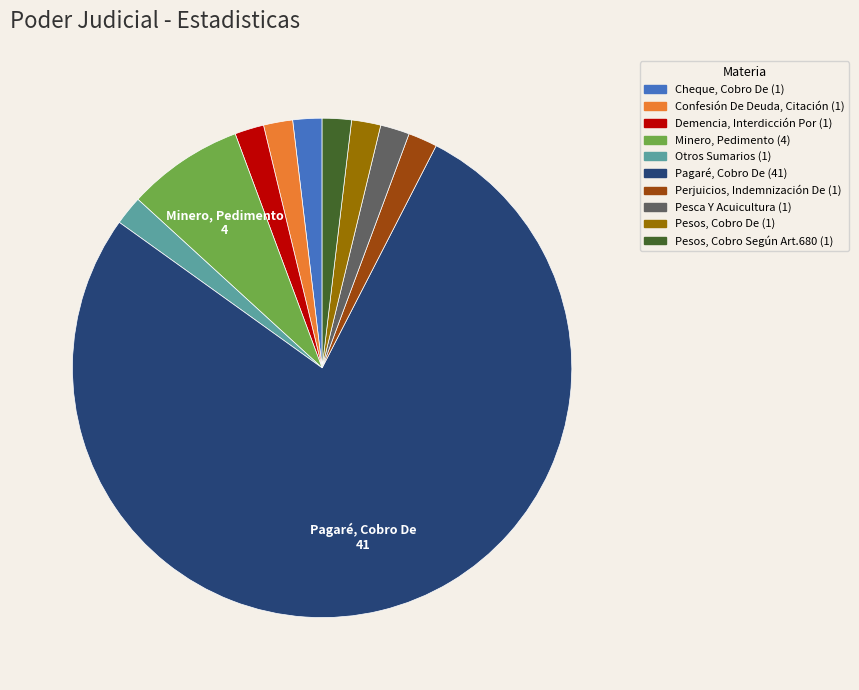

Does any single category account for the majority?

Yes